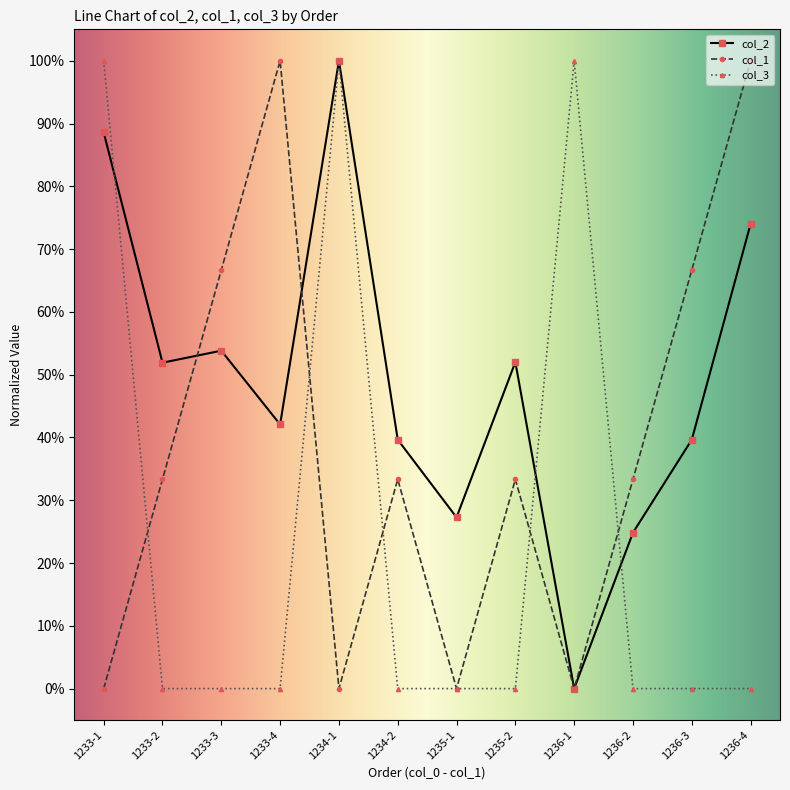

At which category does col_1 reach its first local peak?

1233-4